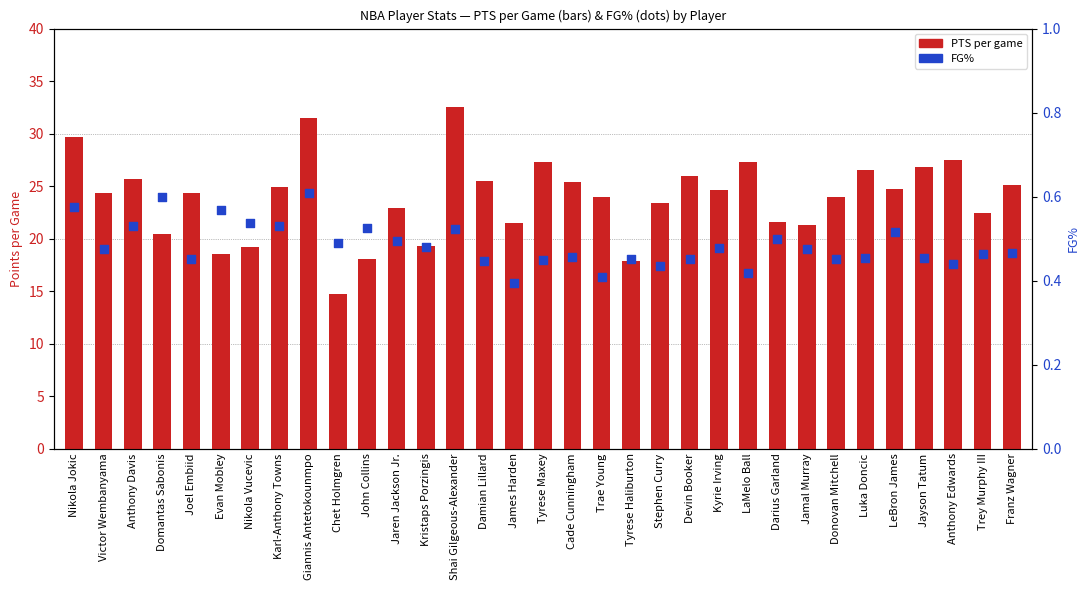

What are all the series names shown in the legend?

PTS per game, FG%